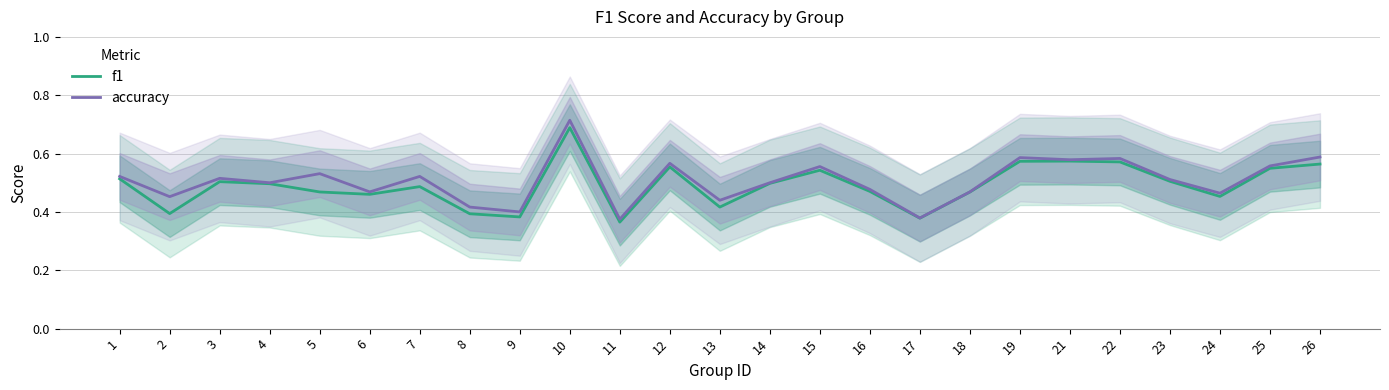

Which has a higher value, 6 or 8?

6